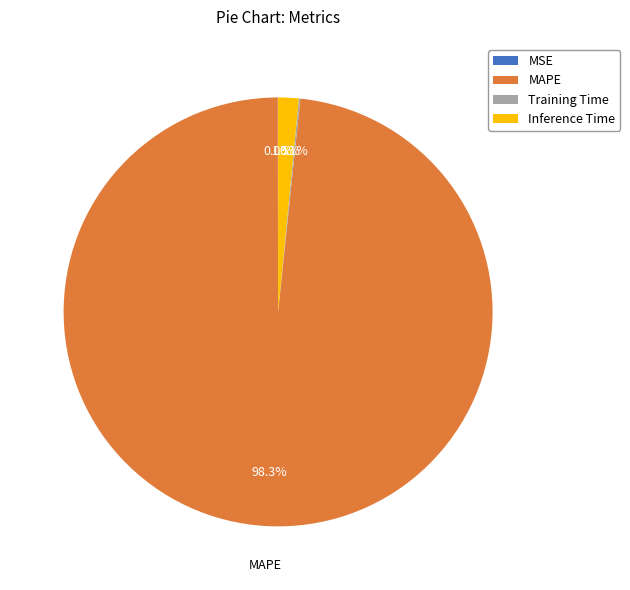

True or false: MAPE accounts for 98% of the total.

True